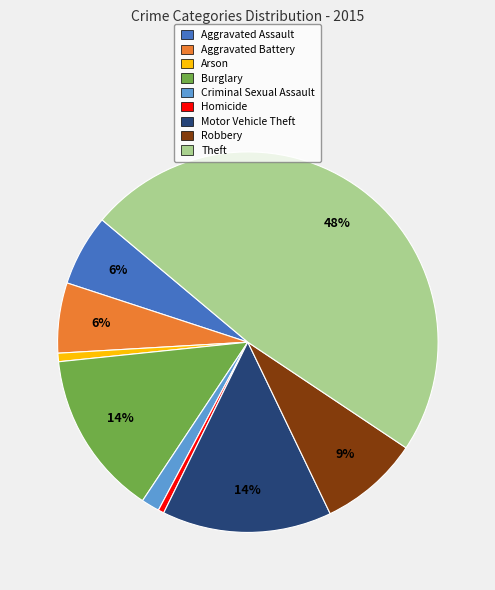

Count the number of slices in the pie.

9